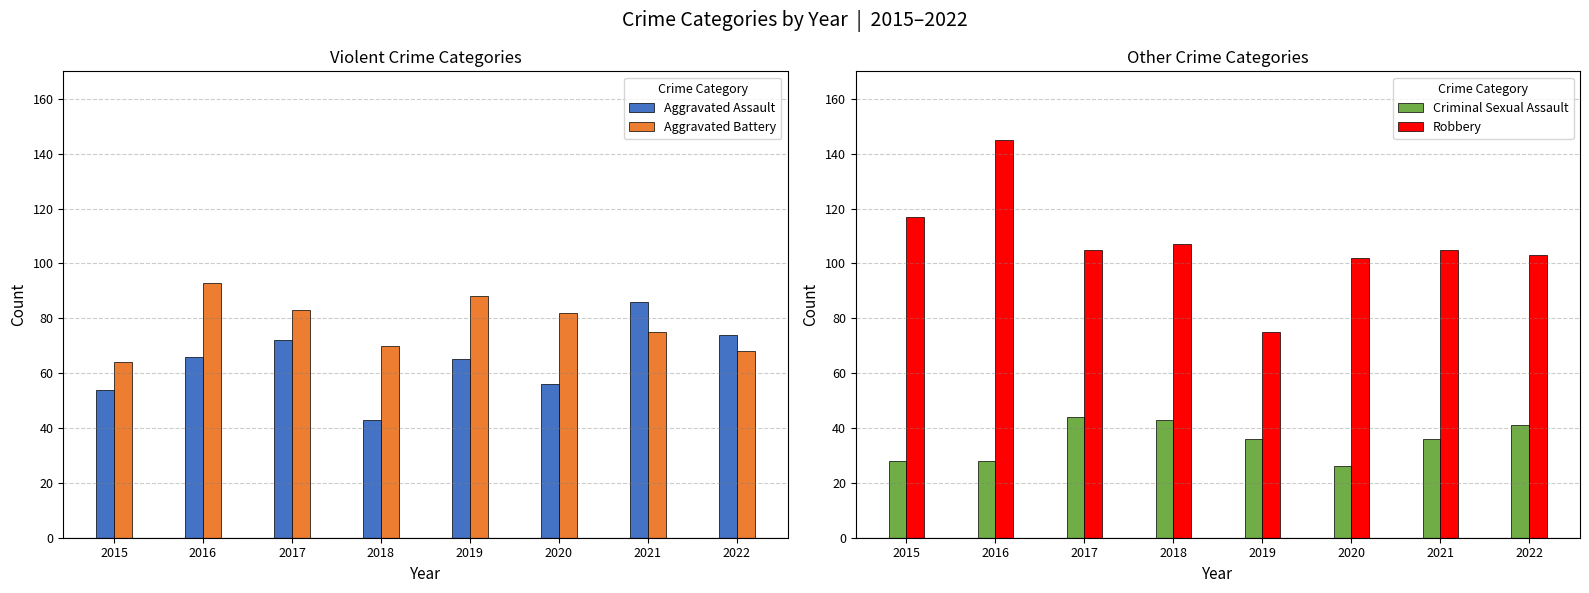

The Criminal Sexual Assault series shows 44 at 2017. True or false?

True